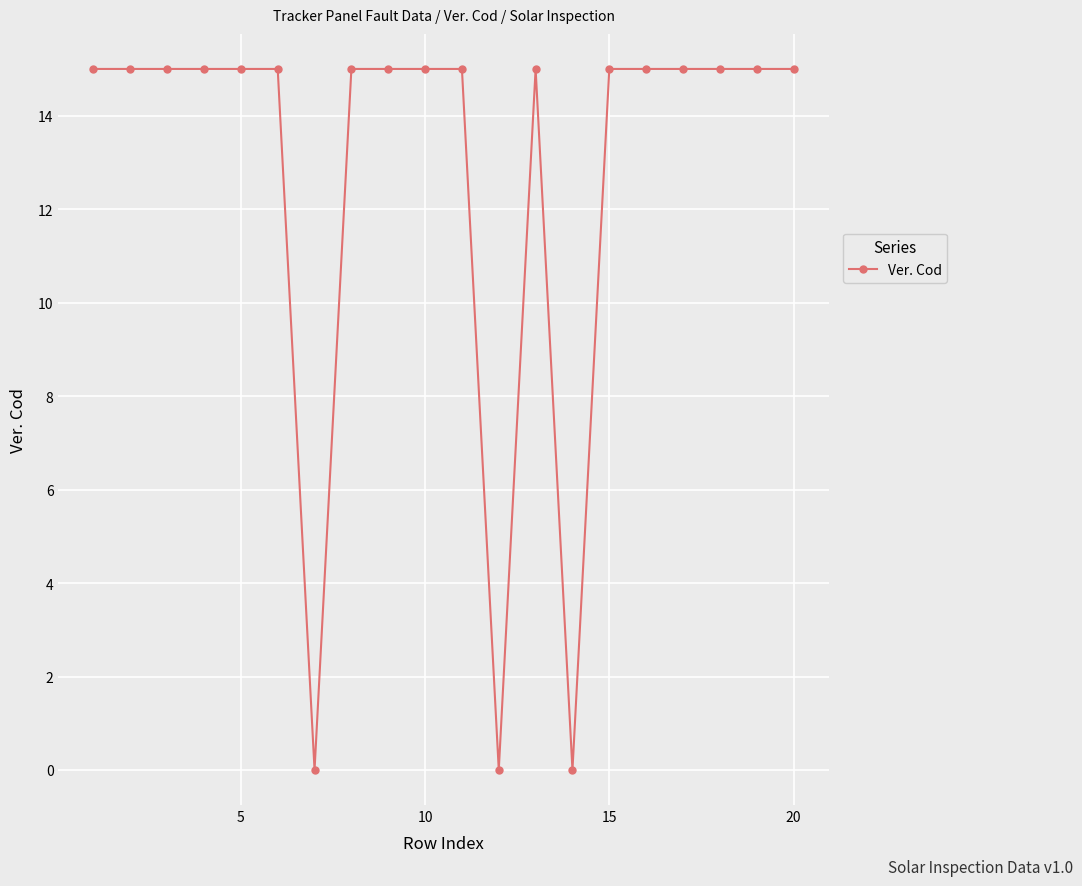

What is the value of the 13th point from the left?

15